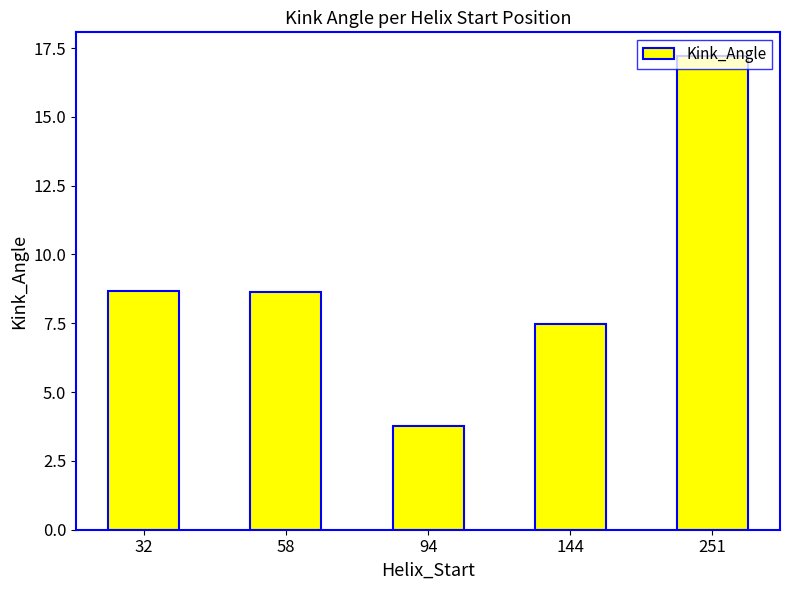

What is the sum of the values at 144 and 251?

24.7